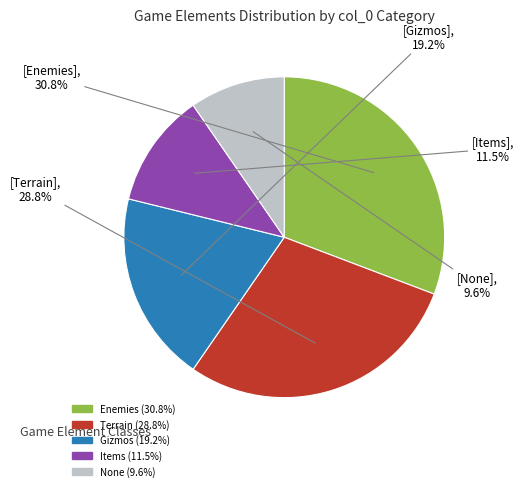

Is there any slice that represents more than half of the pie?

No